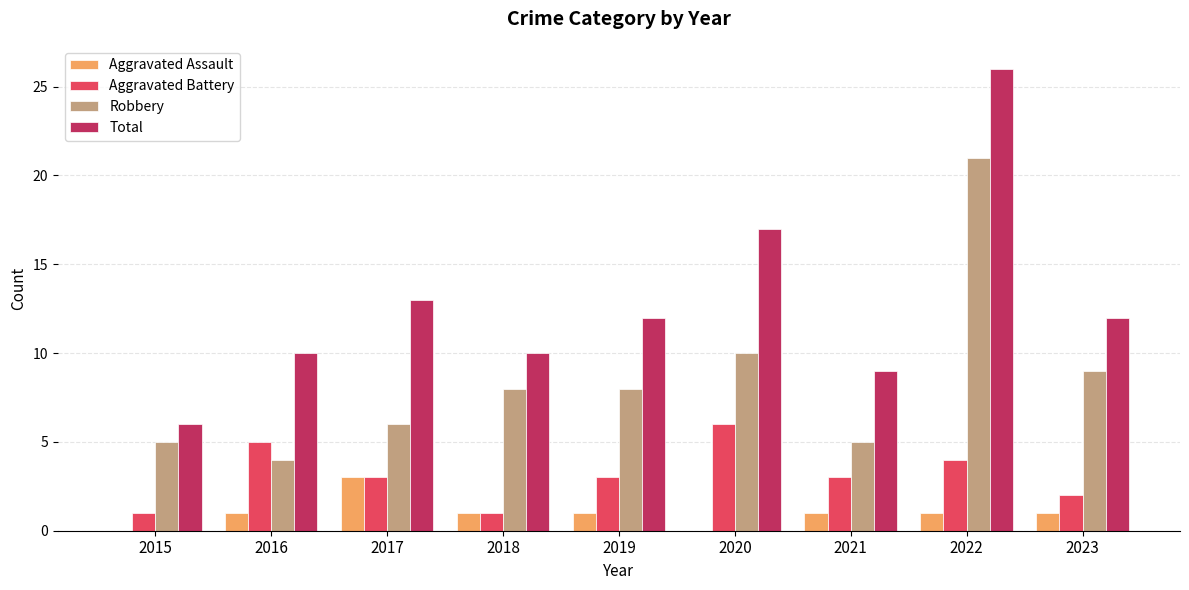

Which series has the largest total across all categories?

Total